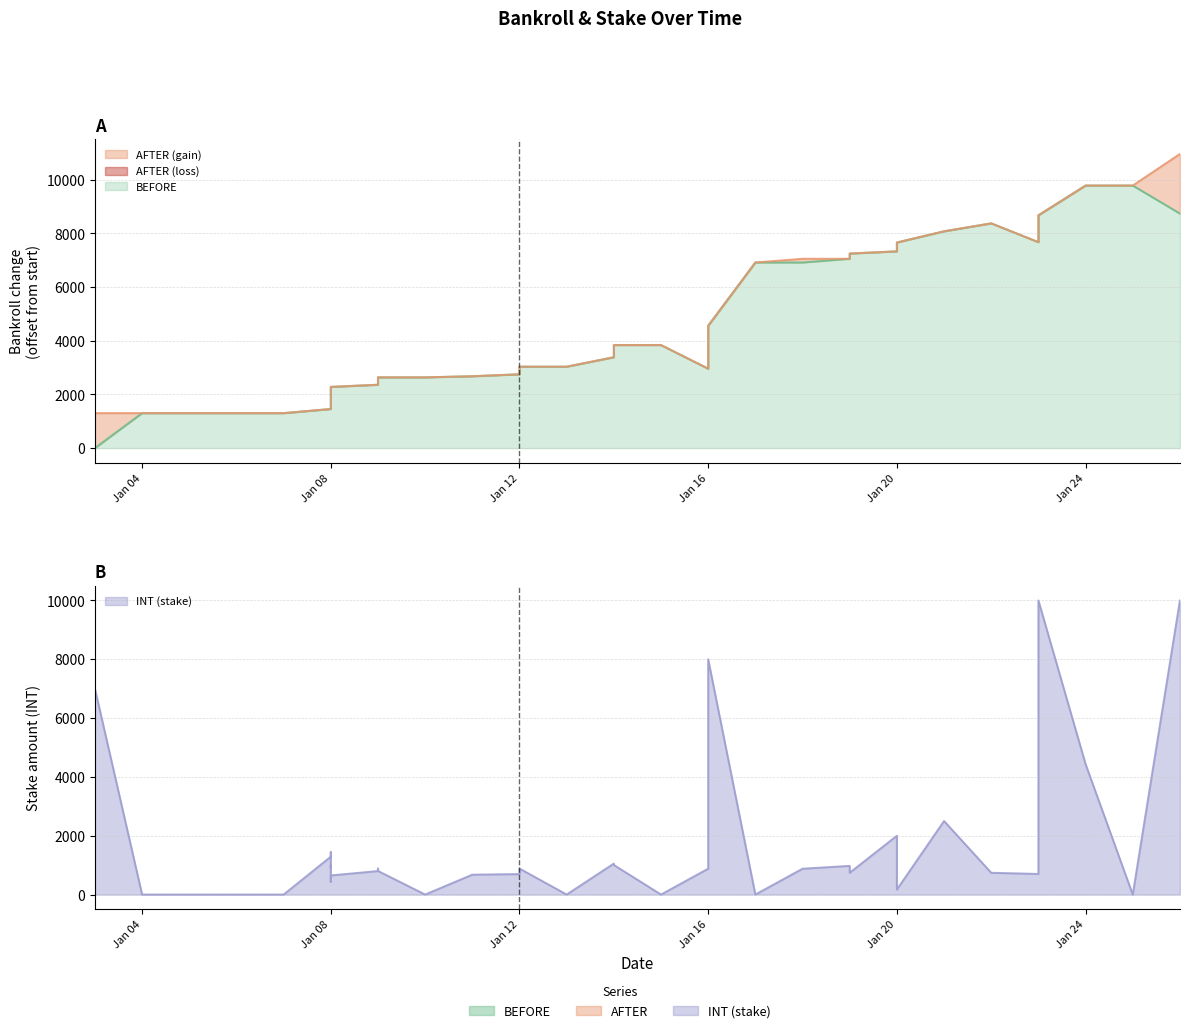

In INT, how many points are lower than both neighbors (excluding endpoints)?

10